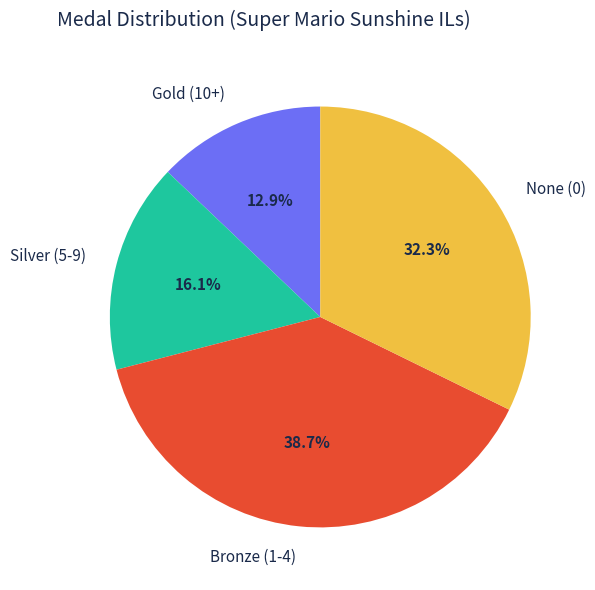

Does any single category account for the majority?

No